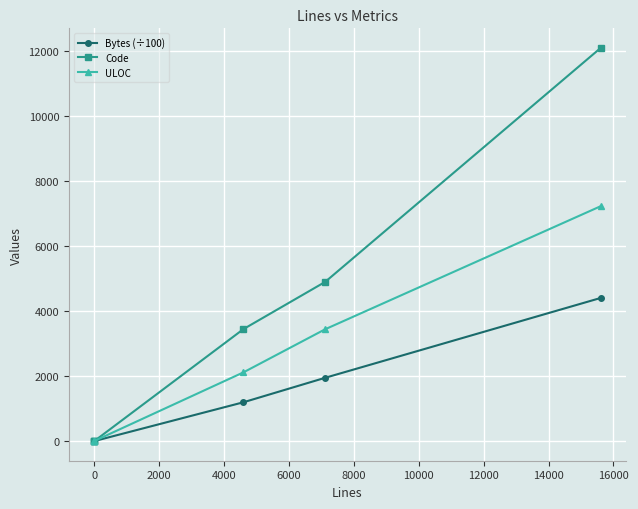

What is the value of the ULOC point at the 5th from the left?

3442.0